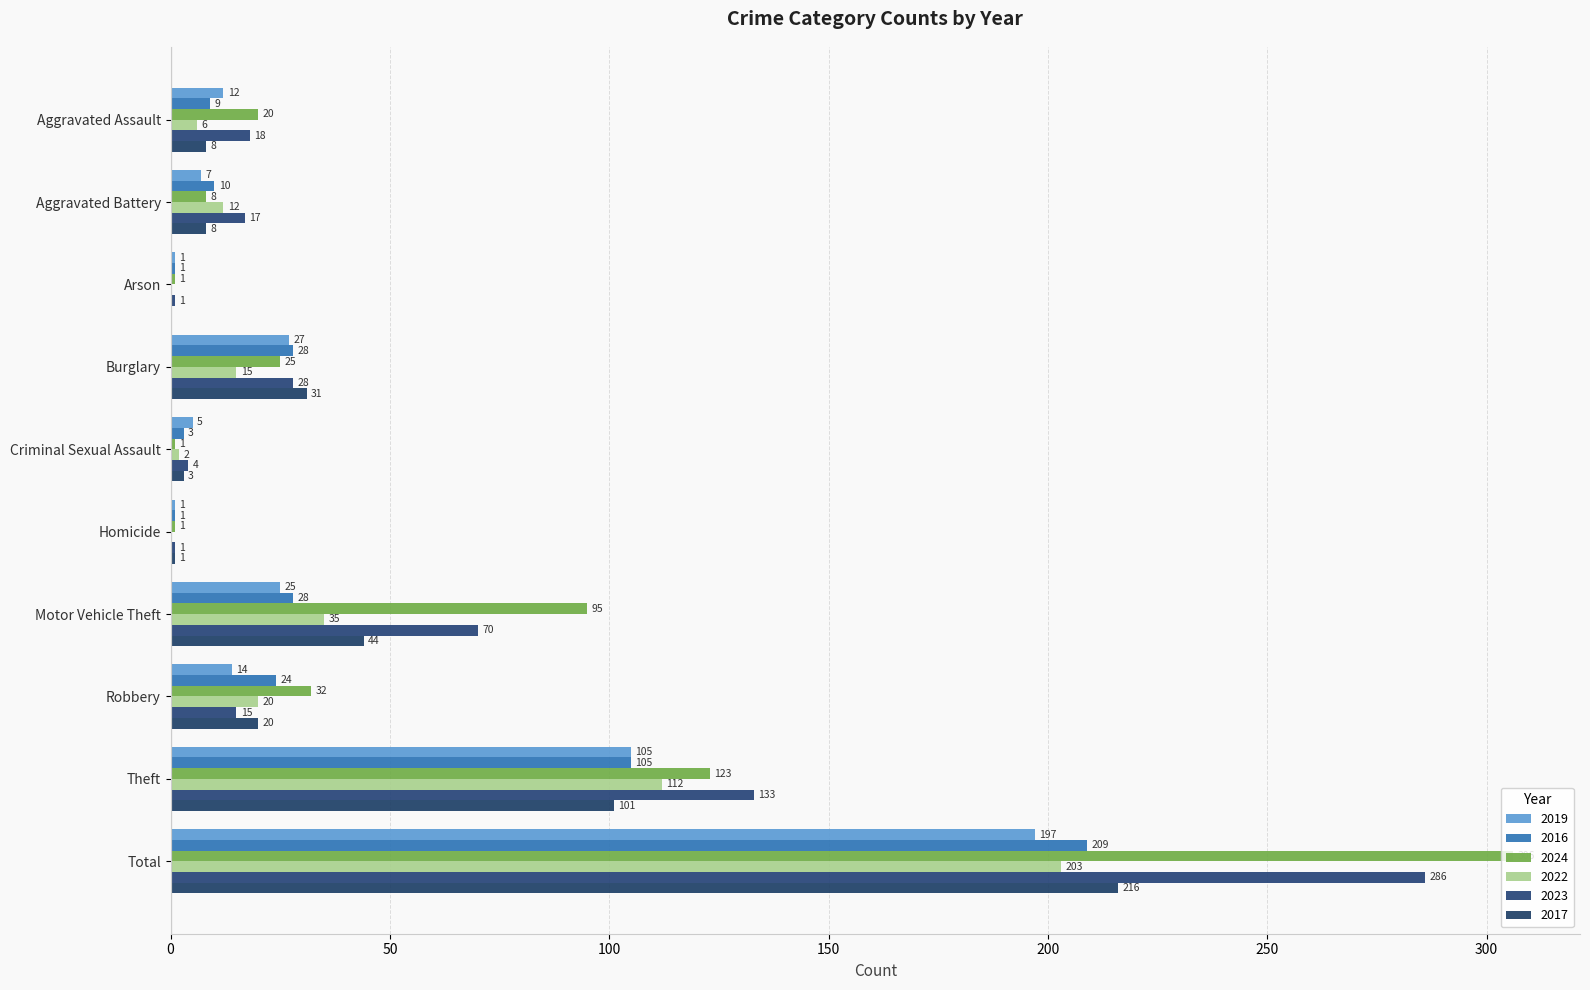

What position from the right is Motor Vehicle Theft?

4